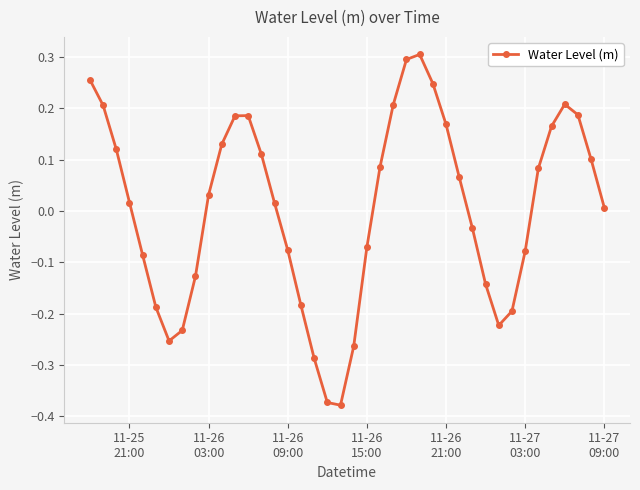

True or false: there are more than 0 points higher than both neighbors.

True